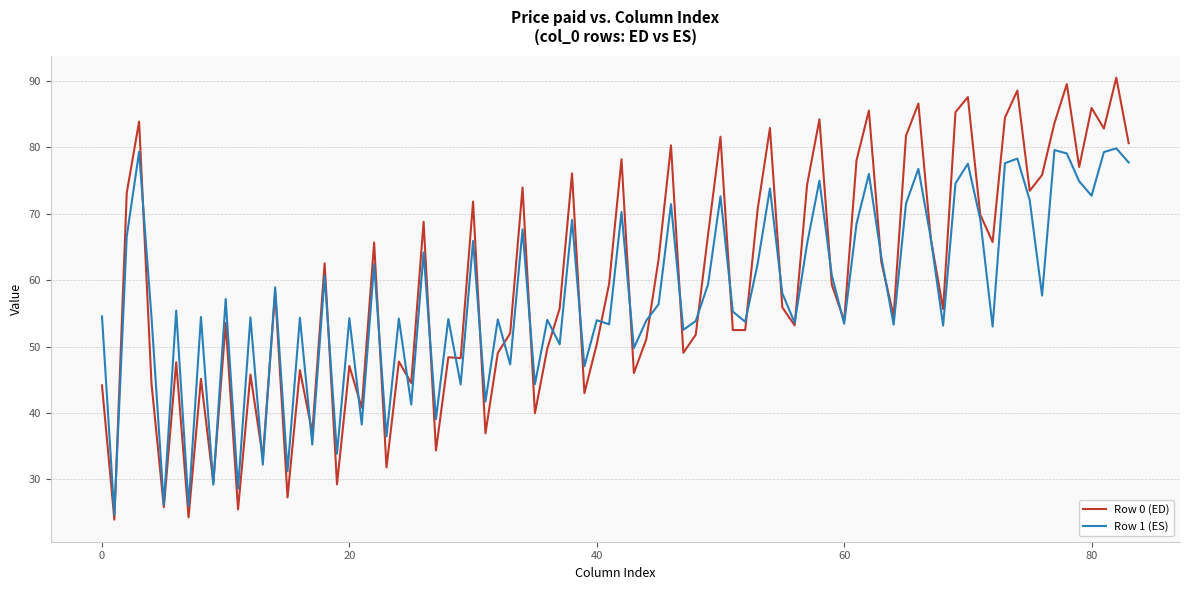

Which series has the largest range (max minus min)?

Row 0 (ED)